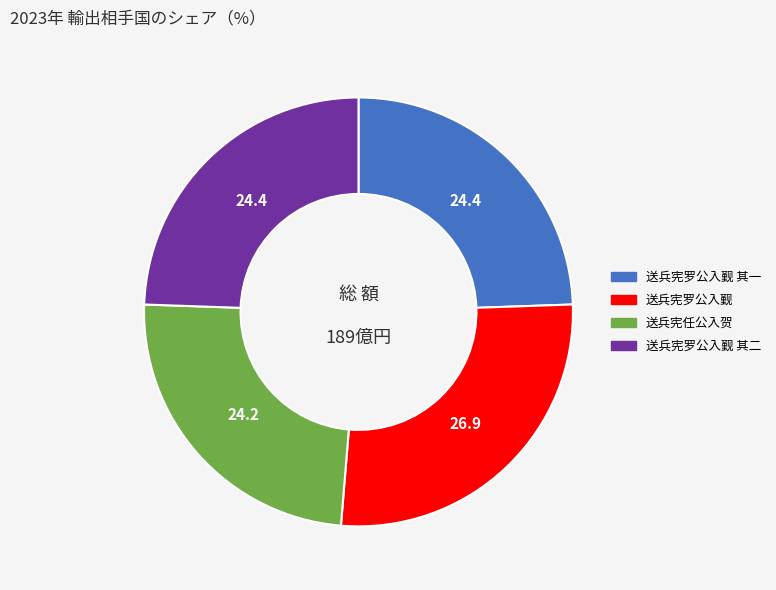

Which category has the biggest portion of the pie?

送兵宪罗公入觐